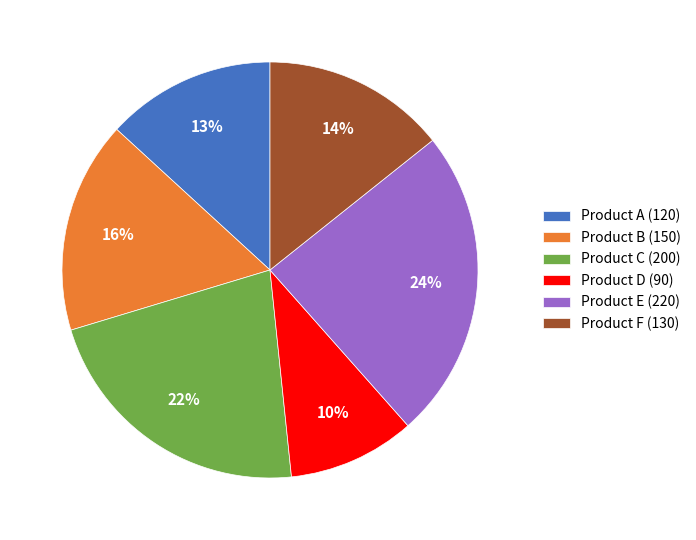

Between Product C and Product D, which is larger?

Product C